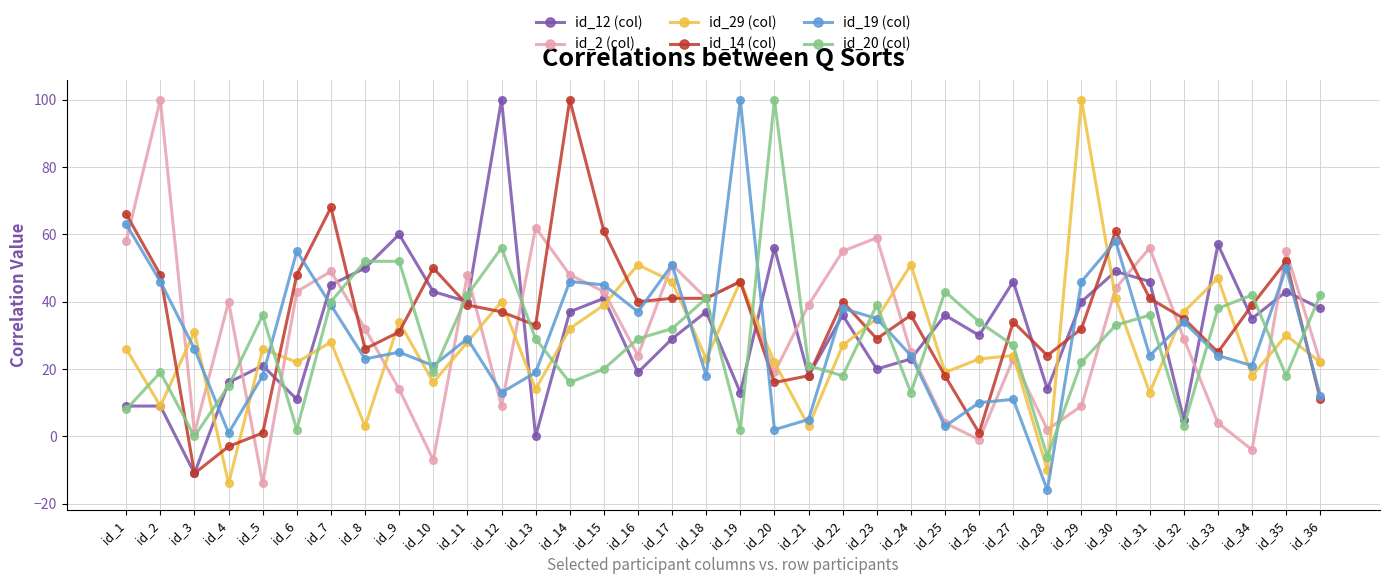

What is the sum of the id_14 (col) values at id_32 and id_1?

101